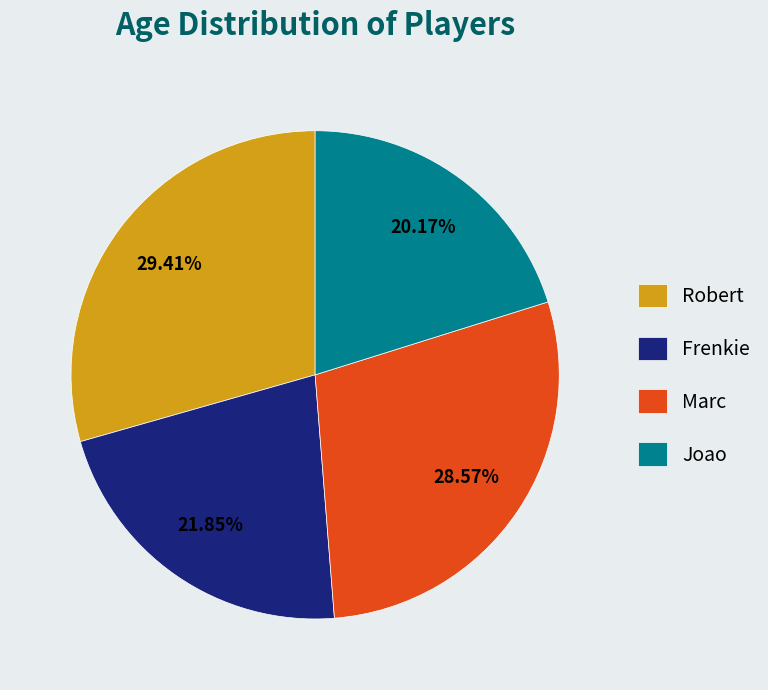

Which has a higher value, Robert or Joao?

Robert